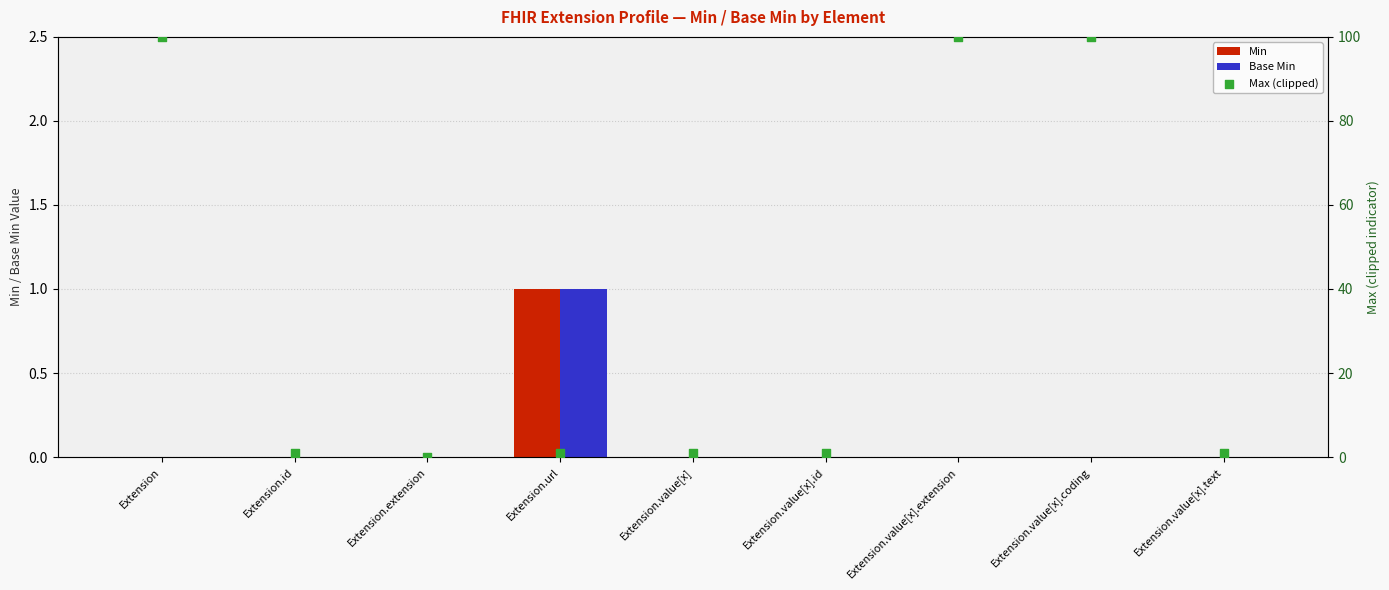

What is the total value across all series at Extension.value[x].id?

1